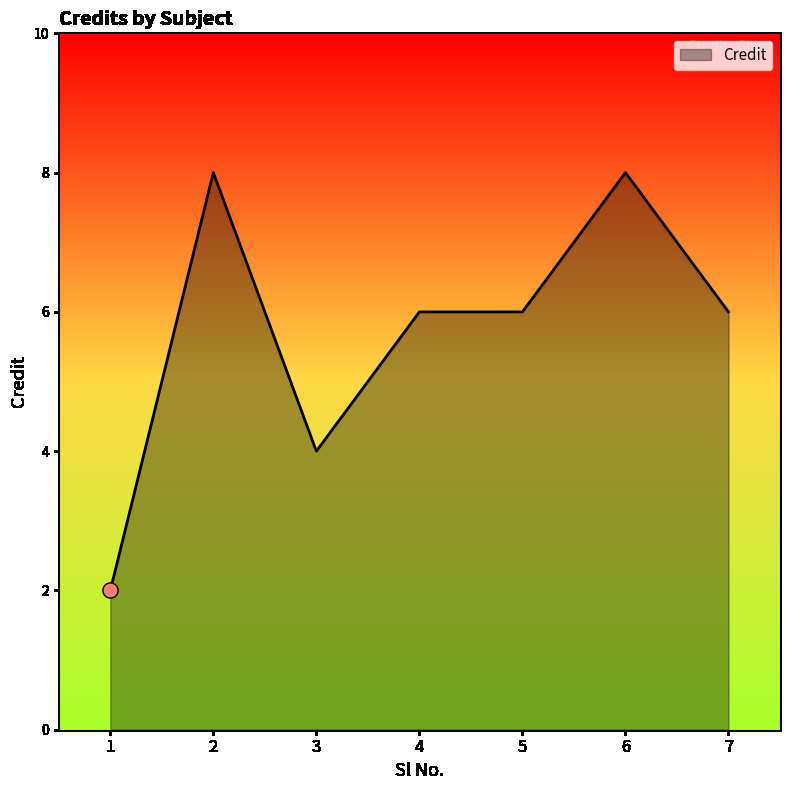

What is the ratio of the value at 6 to the value at 1?

4.0